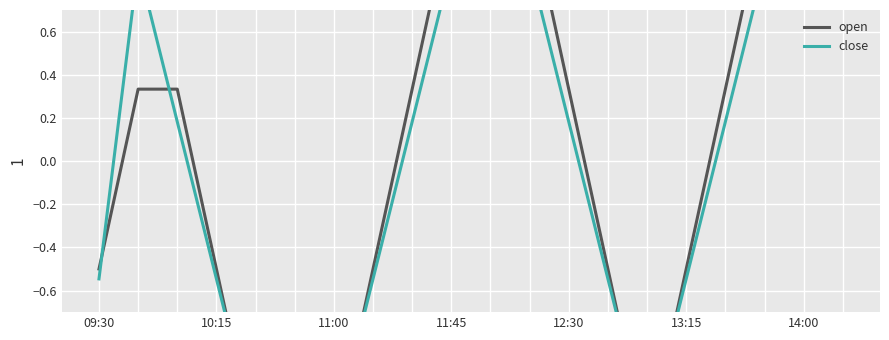

Is it true that close equals 2.4 at 18?

False